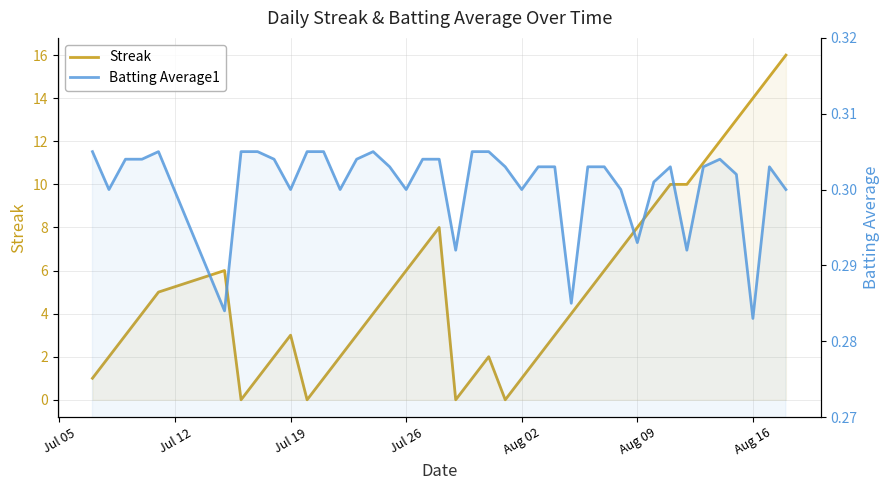

Which series ends up on top after the final intersection of Batting Average1 and Streak?

Streak